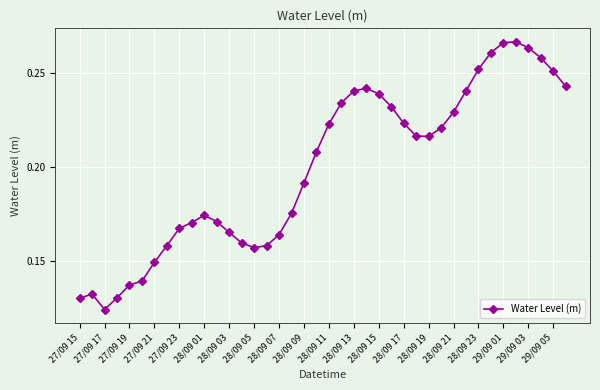

Count the values in the range 0 to 1.

40